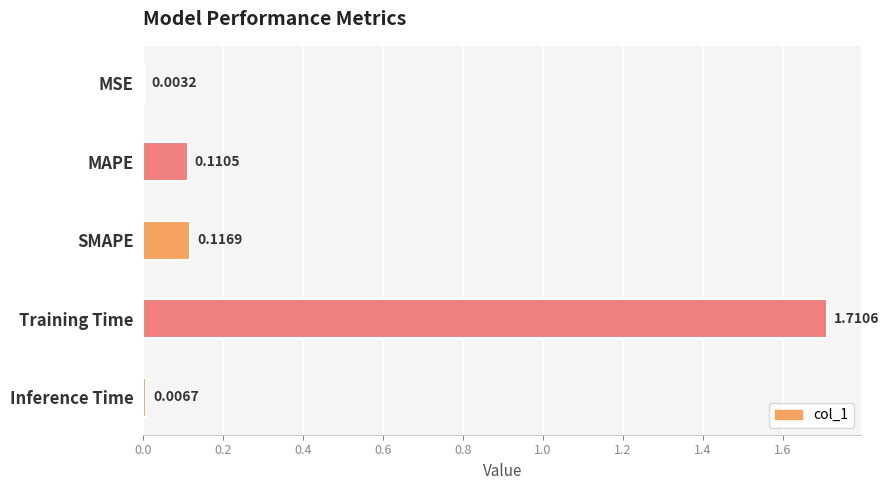

Between MAPE and Training Time, which is larger?

Training Time